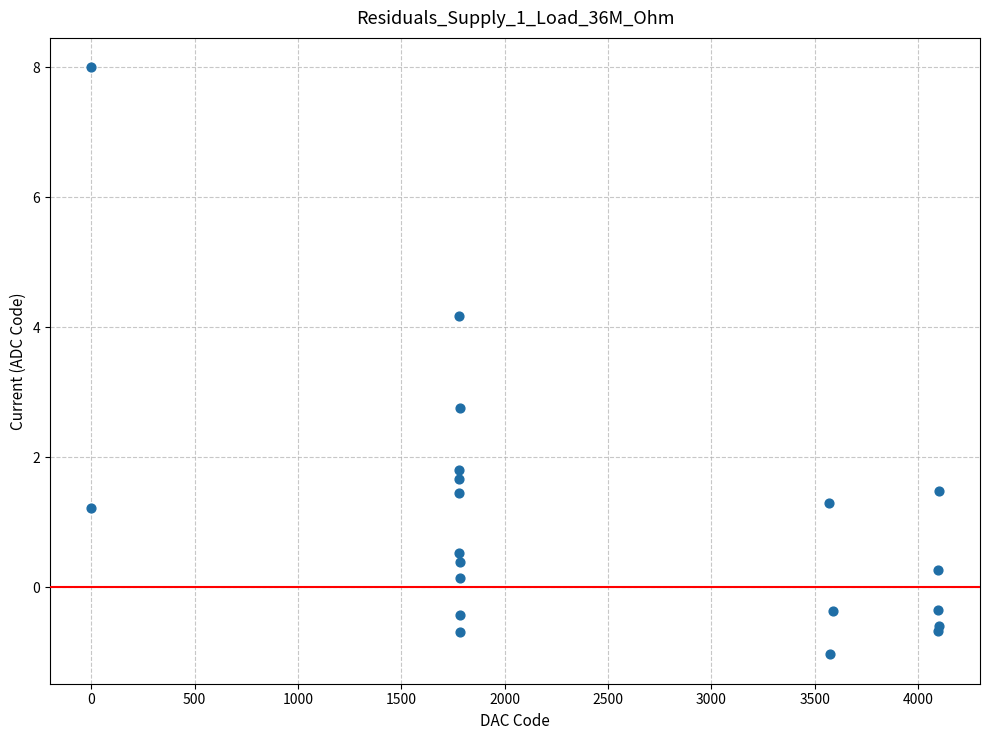

What Y value in the scatter plot is closest to 3?

2.8